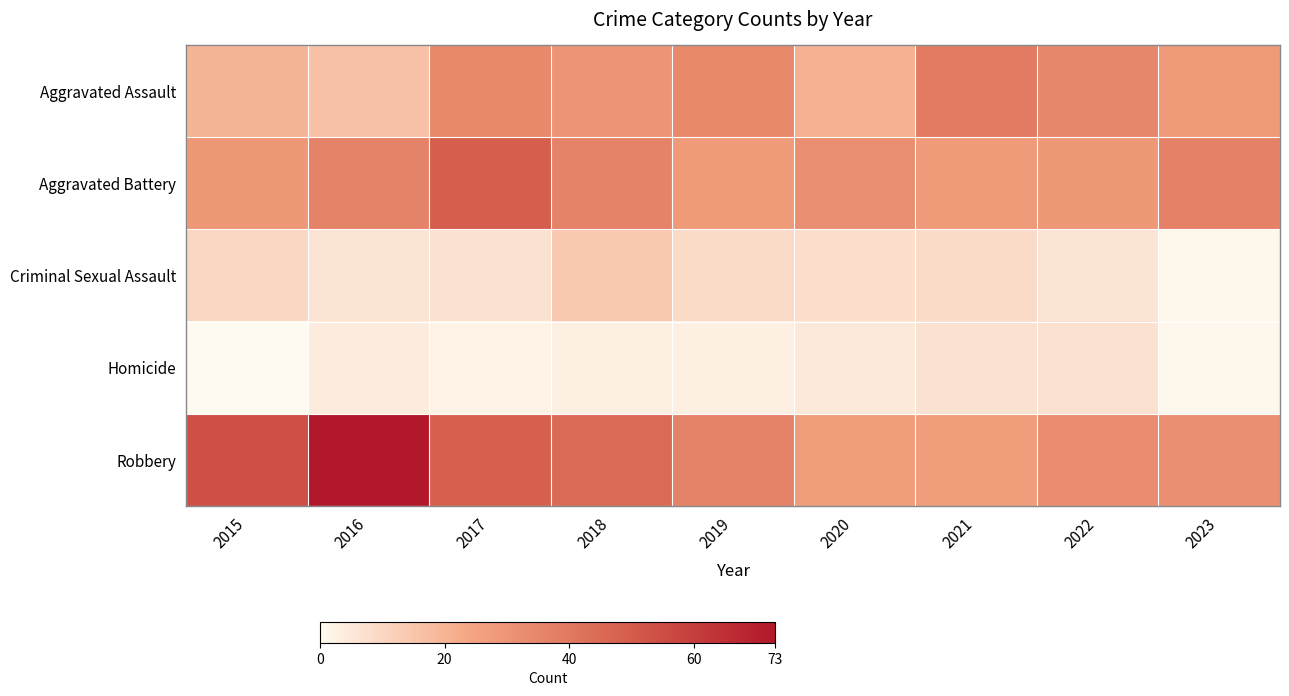

What is the total value across all series at 2015?

113